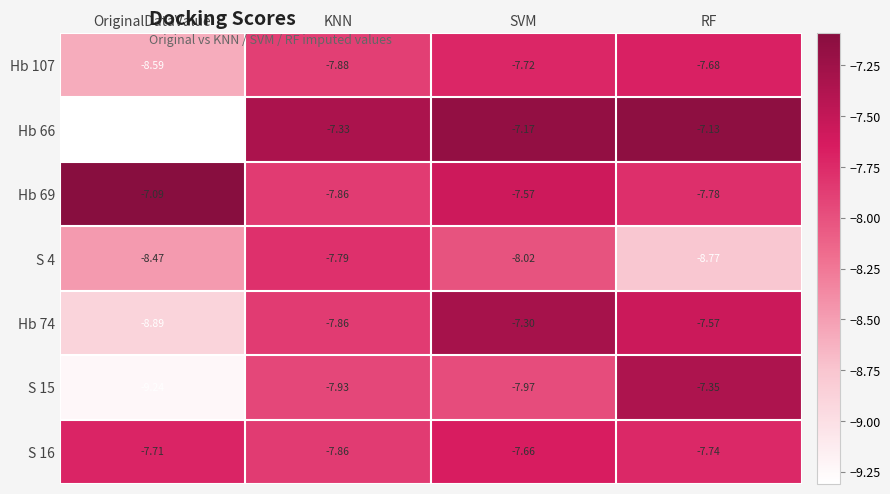

Is the value of S 15 at OriginalDataValue greater than the value of Hb 74 at KNN?

No